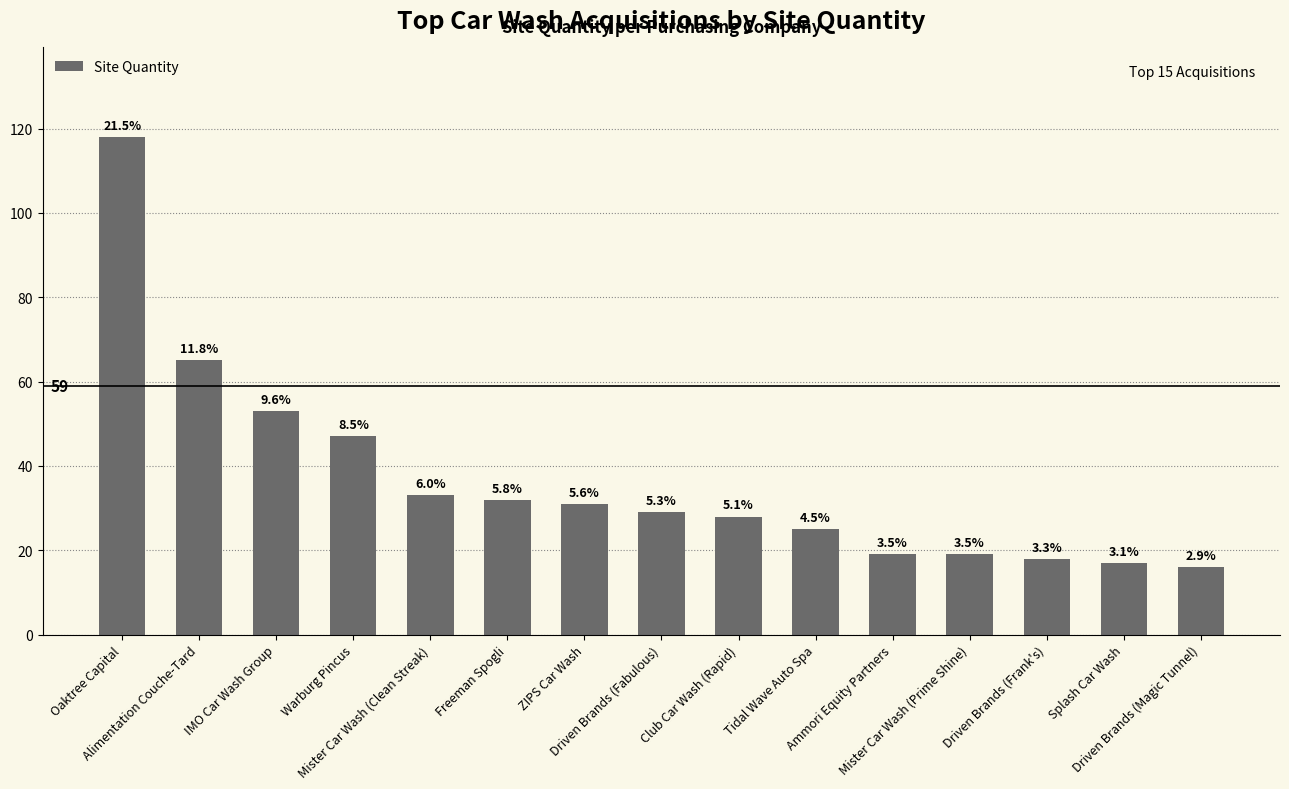

What is the value of the 4th bar from the left?

47